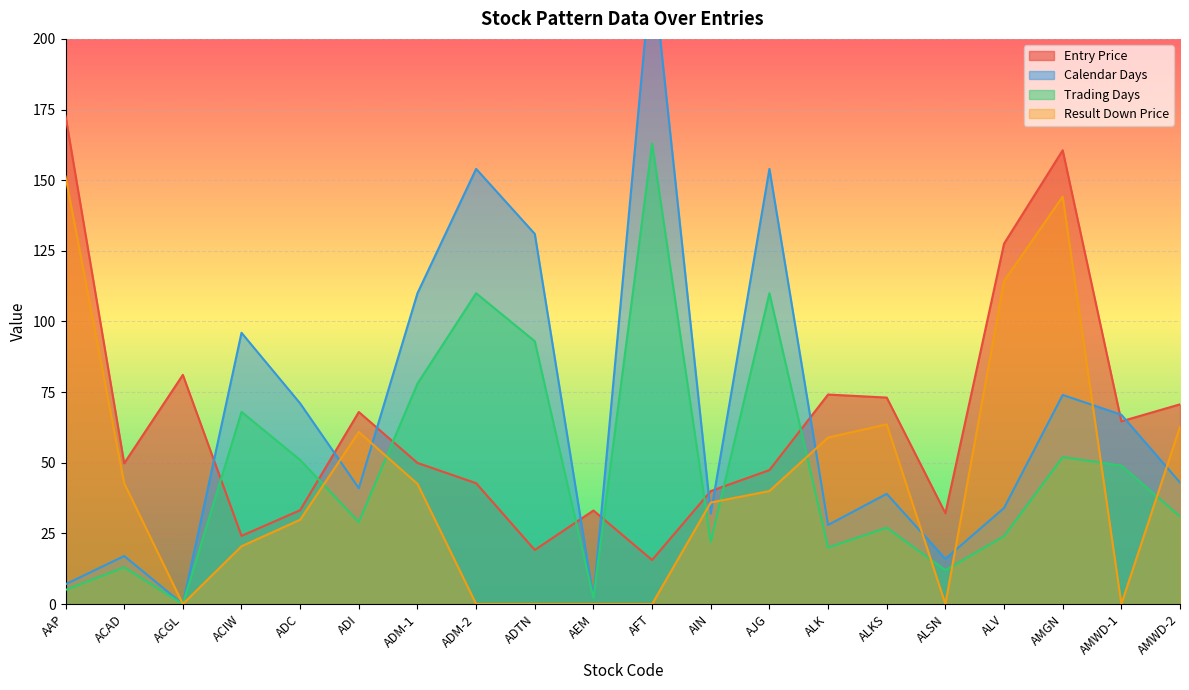

After their last crossing, which series has the higher values: Result Down Price or Calendar Days?

Result Down Price